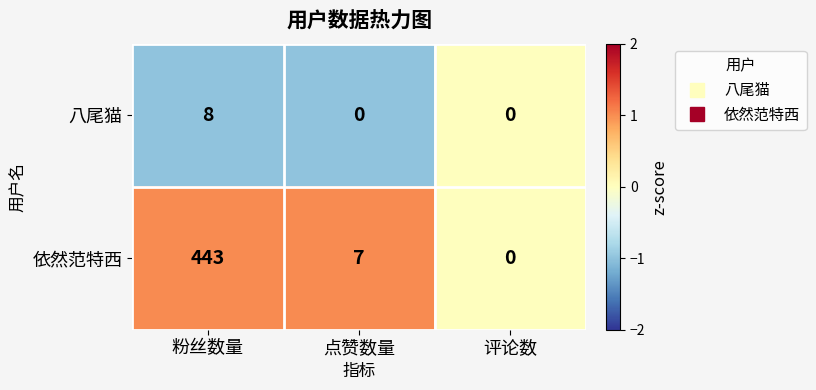

Is it true that 依然范特西 equals 4 at 点赞数量?

False